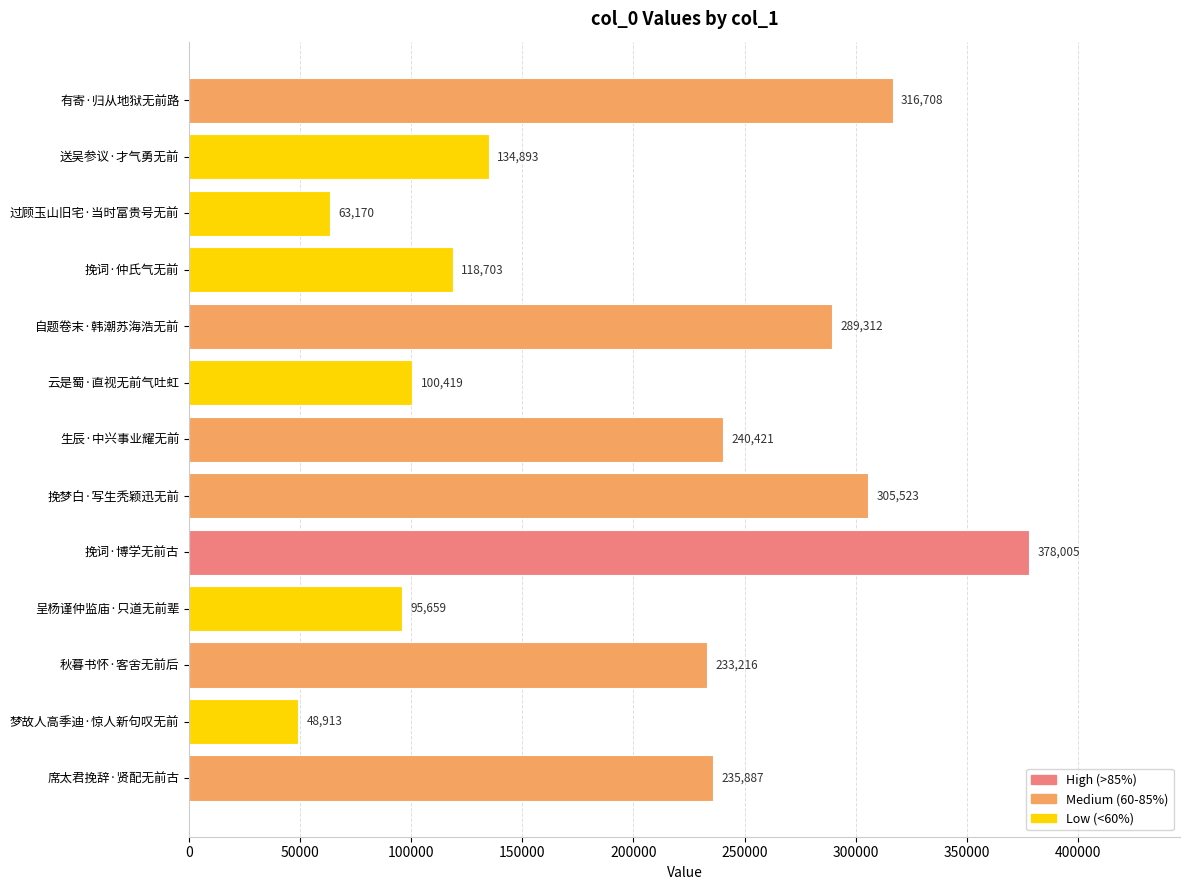

Rank the categories by value from highest to lowest.

挽词·博学无前古, 有寄·归从地狱无前路, 挽梦白·写生秃颖迅无前, 自题卷末·韩潮苏海浩无前, 生辰·中兴事业耀无前, 席太君挽辞·贤配无前古, 秋暮书怀·客舍无前后, 送吴参议·才气勇无前, 挽词·仲氏气无前, 云是蜀·直视无前气吐虹, 呈杨谨仲监庙·只道无前辈, 过顾玉山旧宅·当时富贵号无前, 梦故人高季迪·惊人新句叹无前